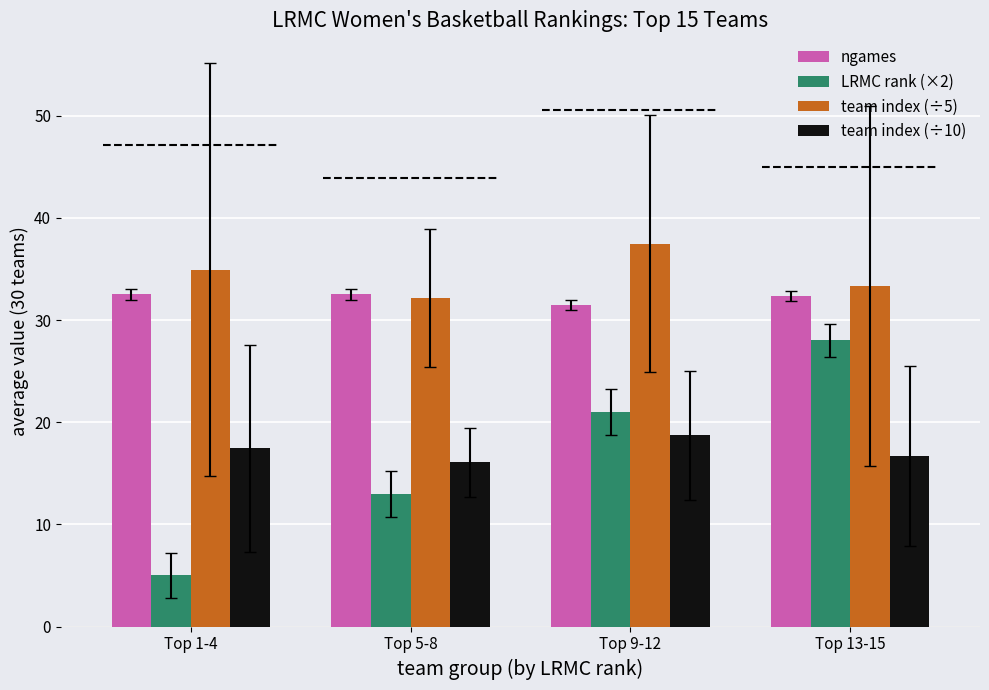

List the series in order of their peak value, highest first.

team index (÷5), ngames, LRMC rank (×2), team index (÷10)